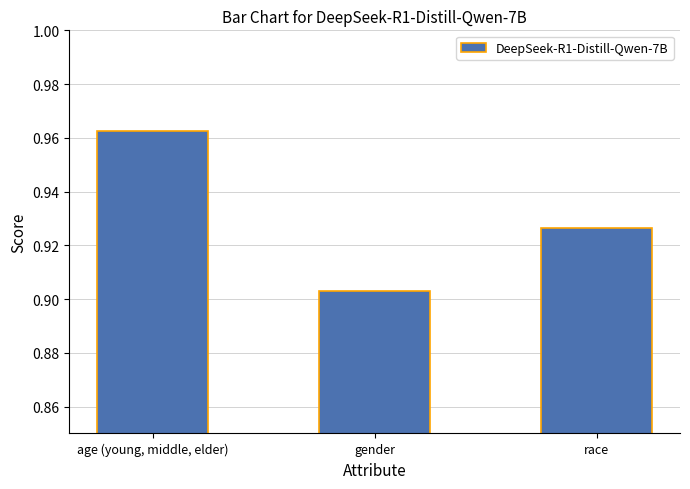

Count the values in the range 0 to 1.

3